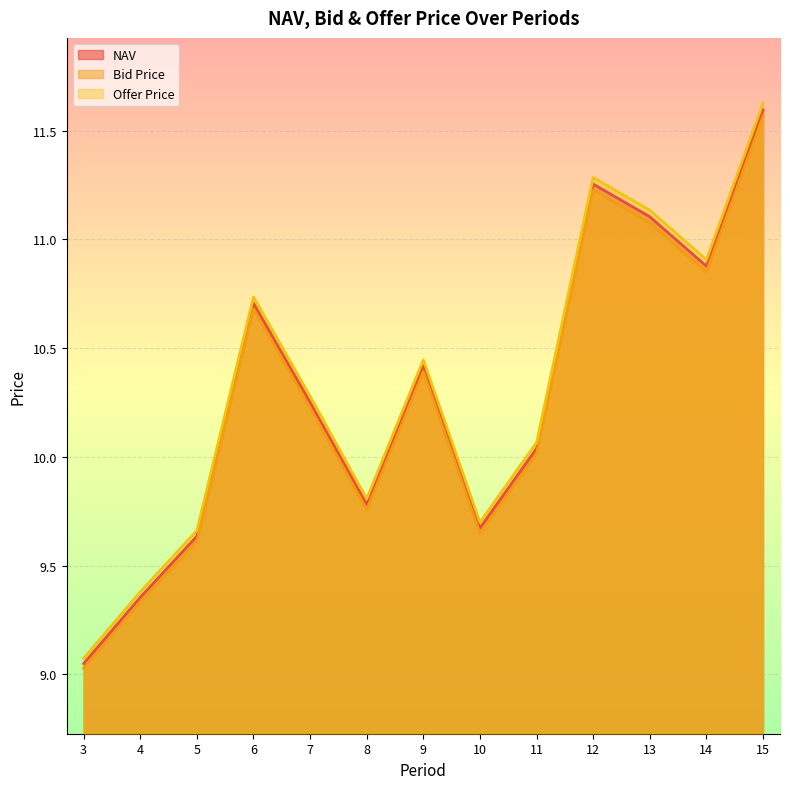

What is the value of the Bid Price point at the 5th from the left?

10.2